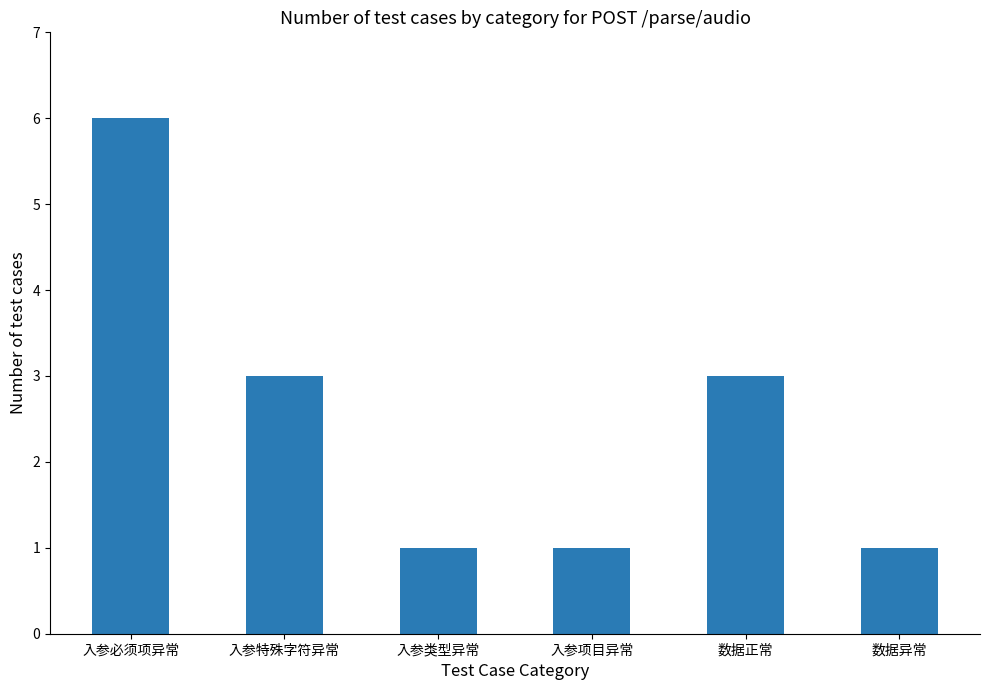

Reading left to right, extract all data points from this chart.

入参必须项异常=6	入参特殊字符异常=3	入参类型异常=1	入参项目异常=1	数据正常=3	数据异常=1